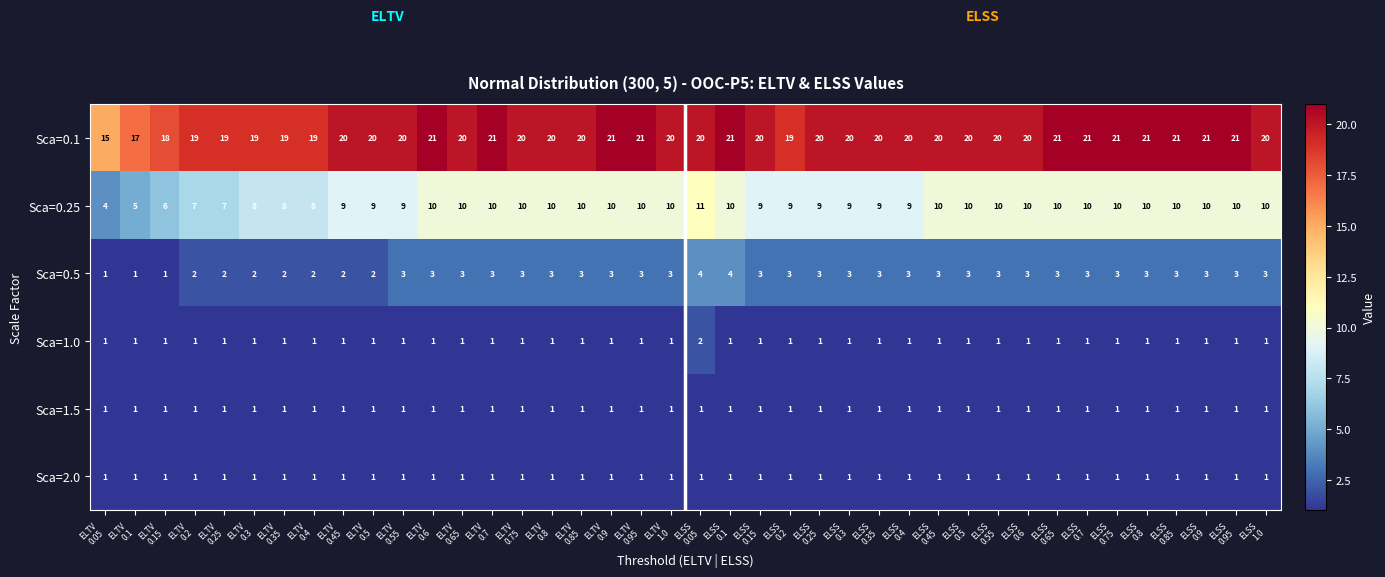

Which series has the widest spread of values?

Sca=0.25